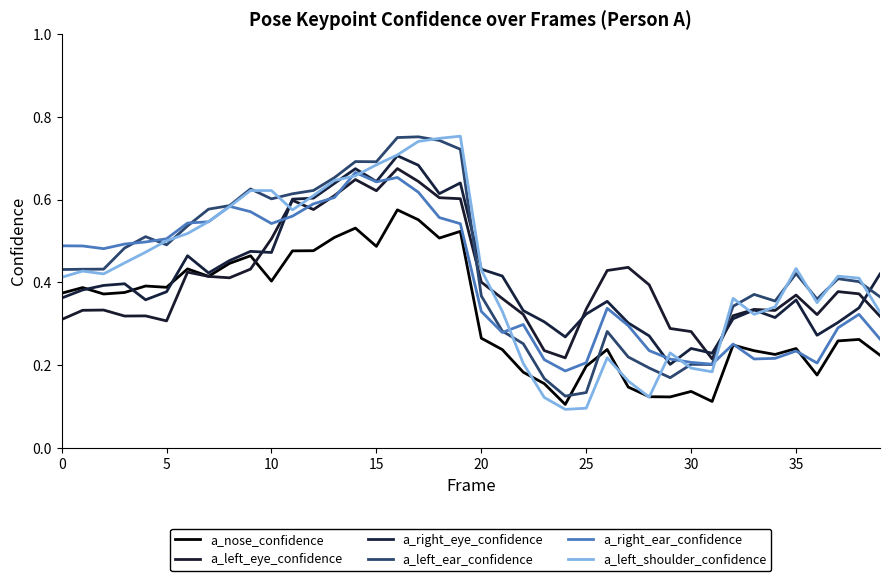

Which series has the largest total across all categories?

a_left_ear_confidence